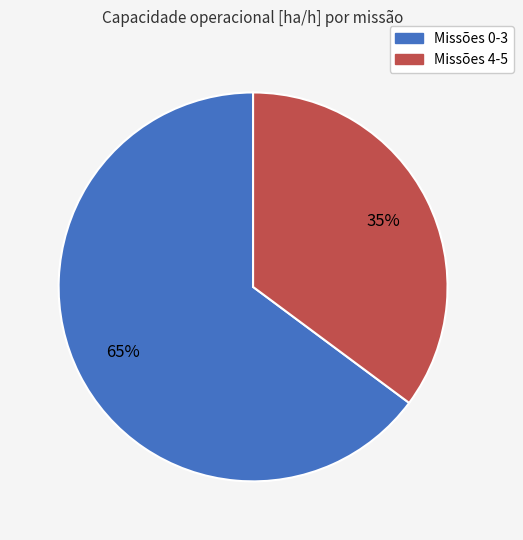

Rank the categories by value from highest to lowest.

Missões 0-3, Missões 4-5